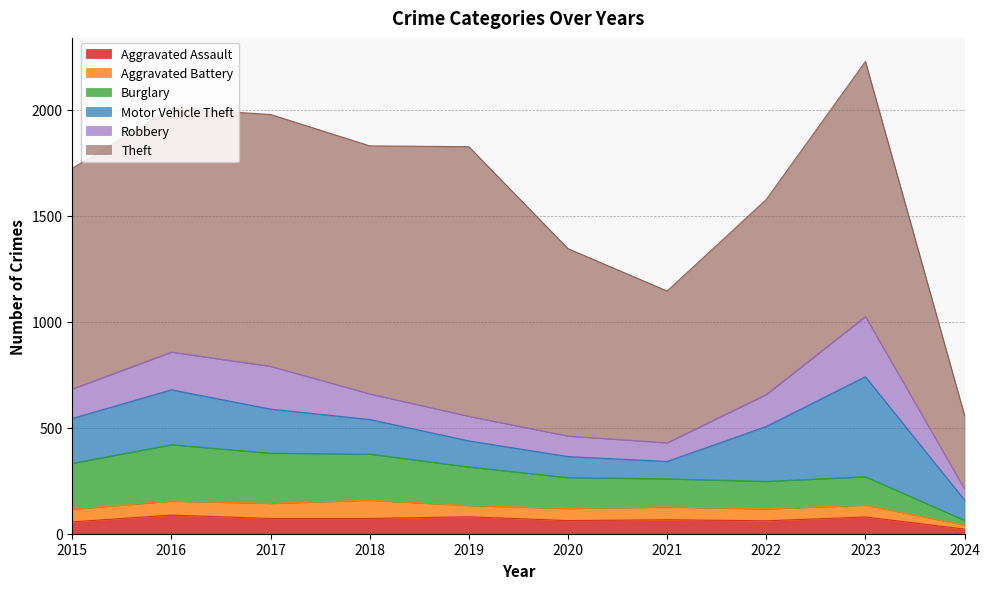

What is the average value of the Aggravated Battery series?

58